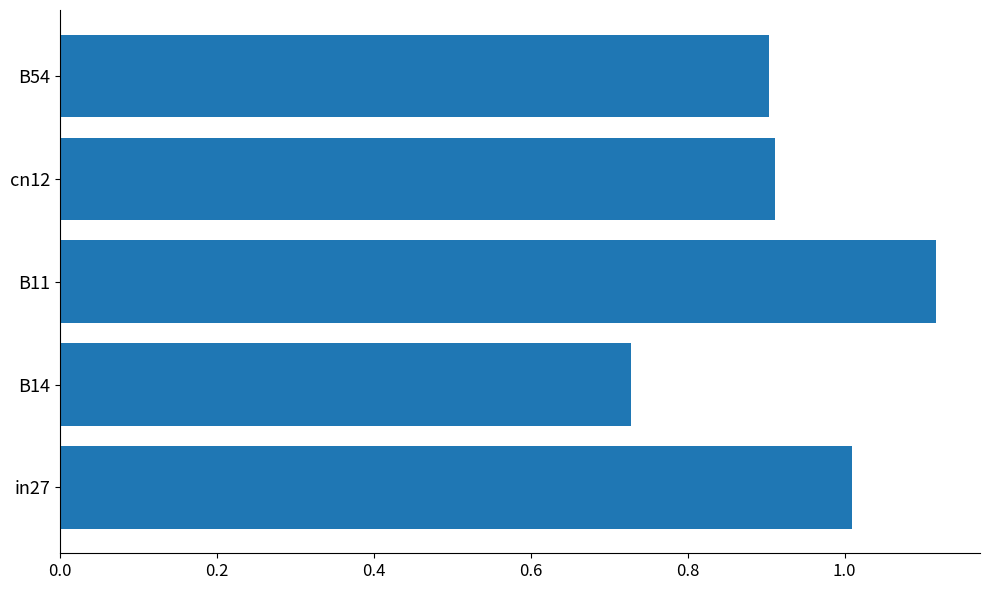

What is the sum of all values?

4.7